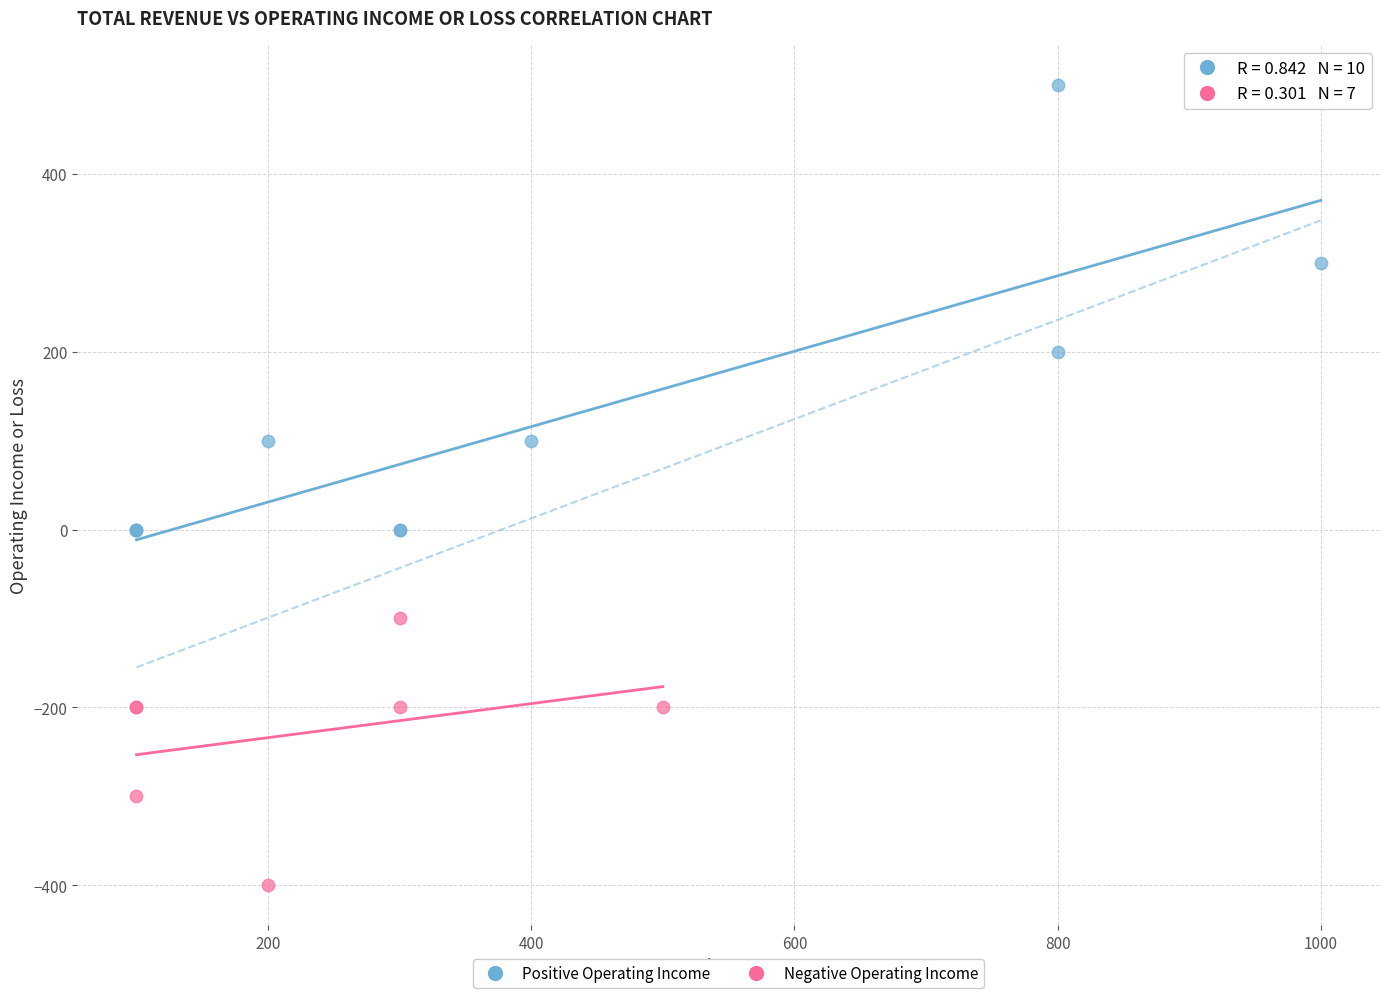

Which series reaches the minimum Y coordinate?

Negative Operating Income